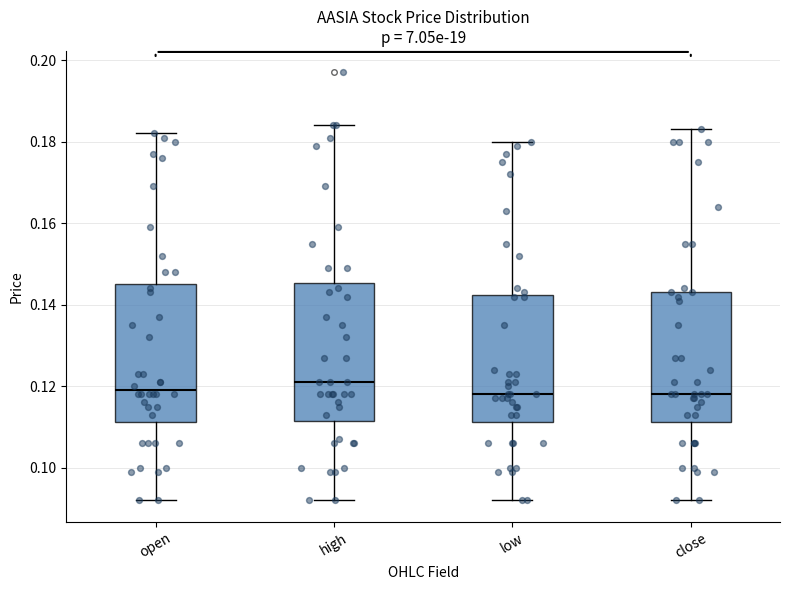

Reading left to right, read every box against the y-axis: the position of its median line, the range the box covers, and the ends of its whiskers. The values are not printed on the chart, so give them approximately, as read against the axis.

open: median 0.120, box 0.112 to 0.146, whiskers 0.092 to 0.182
high: median 0.122, box 0.112 to 0.146, whiskers 0.092 to 0.184
low: median 0.118, box 0.112 to 0.142, whiskers 0.092 to 0.180
close: median 0.118, box 0.112 to 0.144, whiskers 0.092 to 0.184